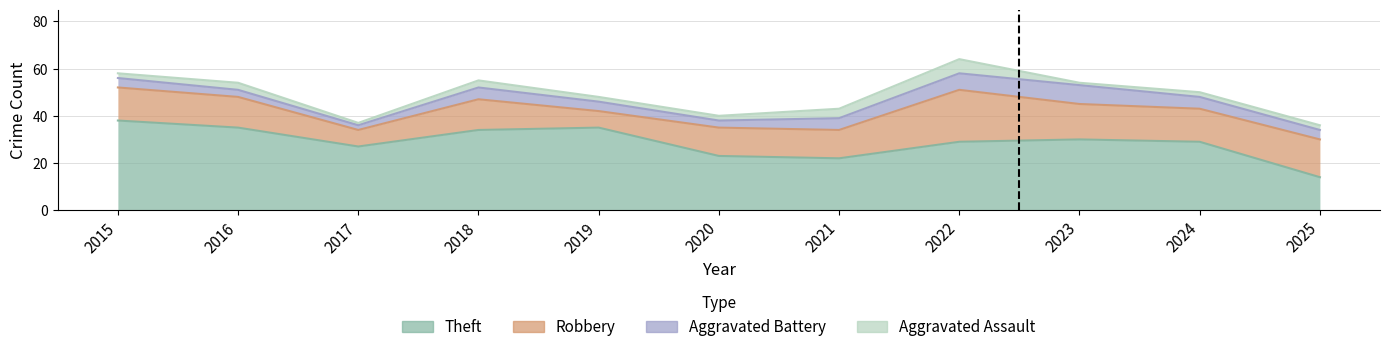

True or false: Aggravated Battery and Robbery intersect in this chart.

False